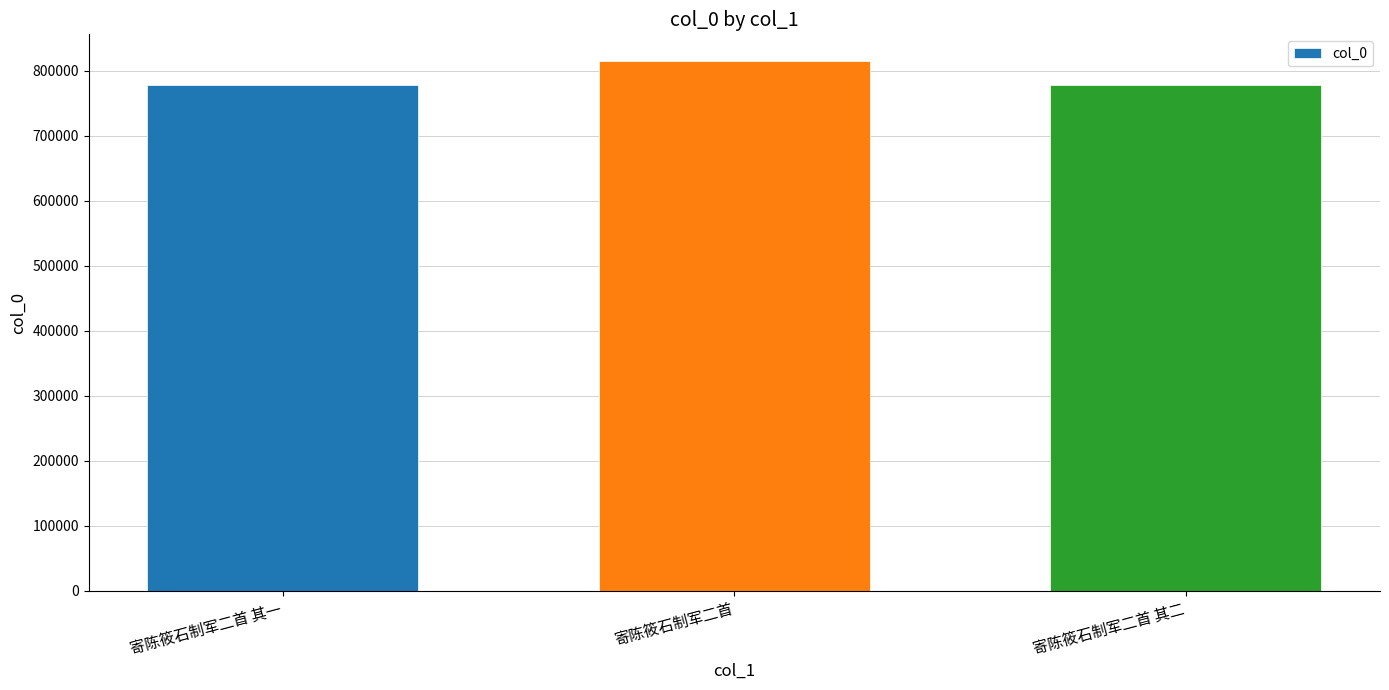

The value at 寄陈筱石制军二首 is 815622. True or false?

True